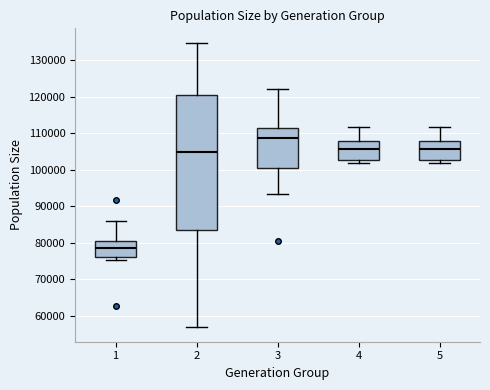

Where does the upper whisker of the box at x = 3 end on the y-axis? The values are not printed on the chart, so give them approximately, as read against the axis.

122000